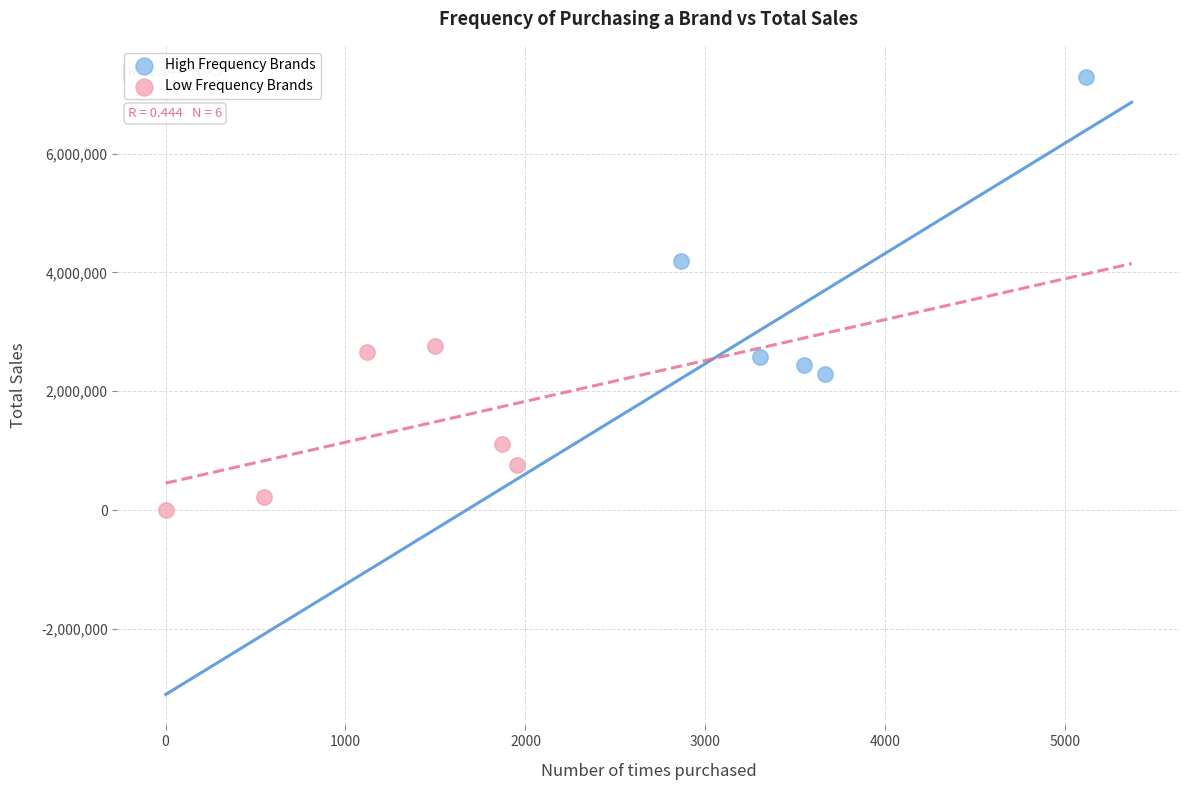

Which series has the widest spread of Y values?

High Frequency Brands